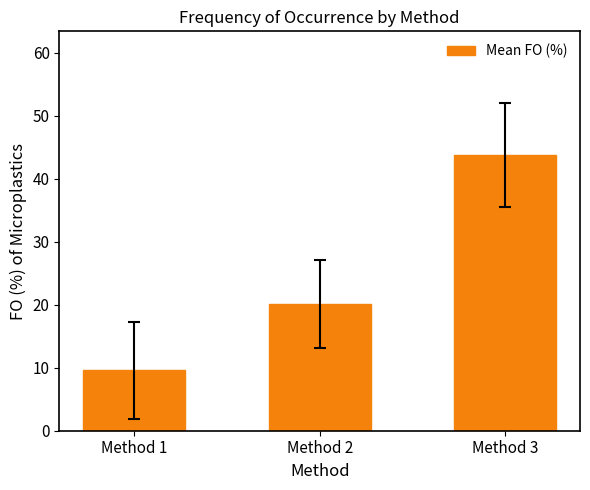

Reading left to right, what are all the values shown in this chart?

Method 1=9.6	Method 2=20.1	Method 3=43.7